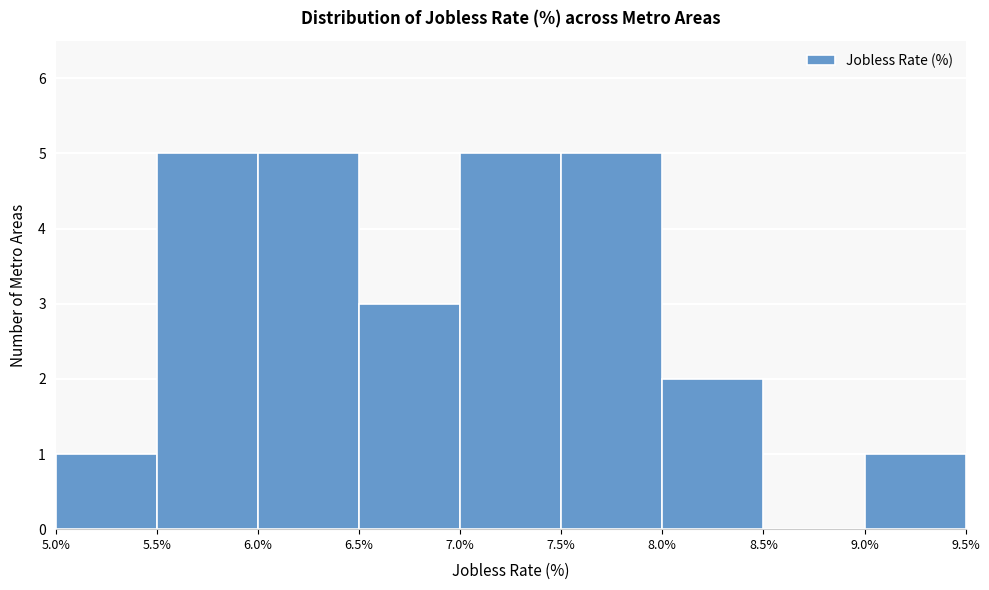

Reading left to right, list every bar in this chart as the range it spans on the x-axis followed by its height. The values are not printed on the chart, so give them approximately, as read against the axis.

5.0% to 5.5%: 1
5.5% to 6.0%: 5
6.0% to 6.5%: 5
6.5% to 7.0%: 3
7.0% to 7.5%: 5
7.5% to 8.0%: 5
8.0% to 8.5%: 2
8.5% to 9.0%: 0
9.0% to 9.5%: 1